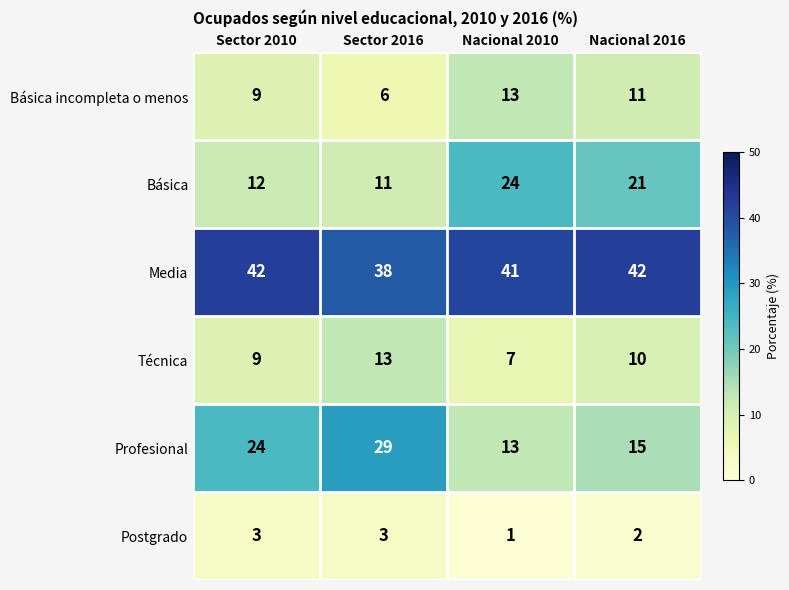

At which label does Media reach its minimum?

Sector 2016